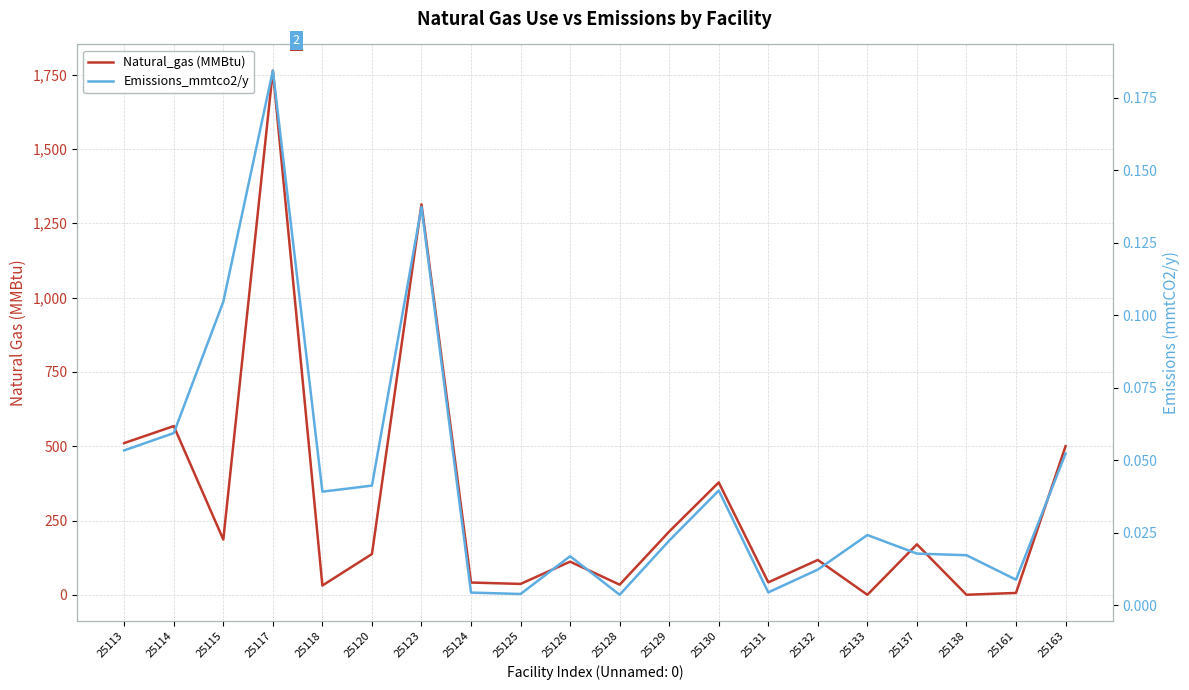

Where is Natural_gas (MMBtu) nearest to the value 881?

25114